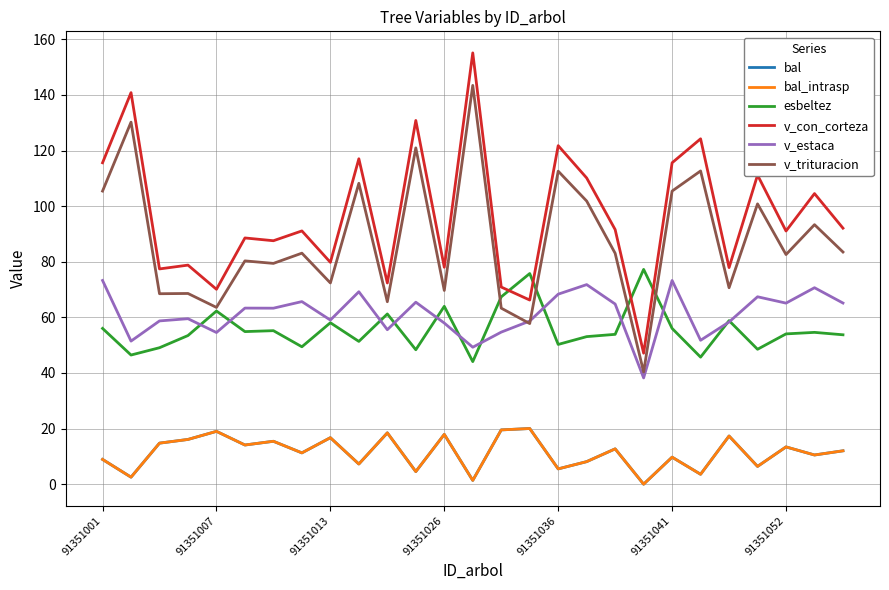

How many interior local valleys does the esbeltez series have?

9